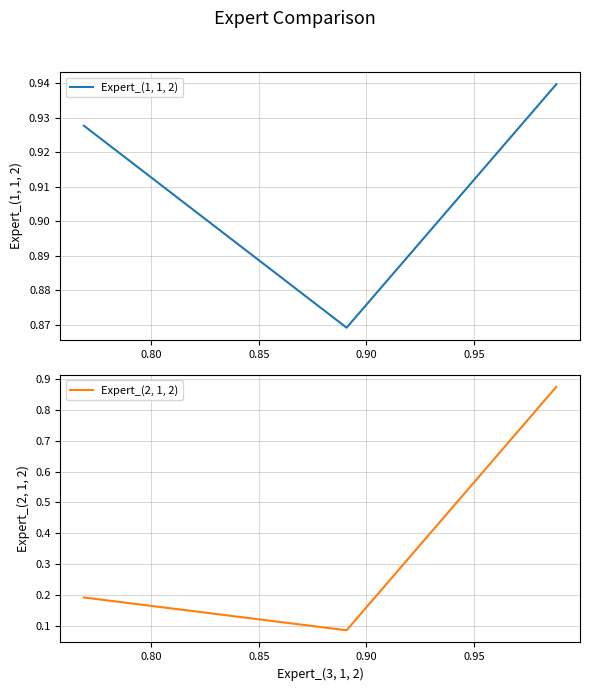

How many Expert_(1, 1, 2) values are between 0 and 1?

3